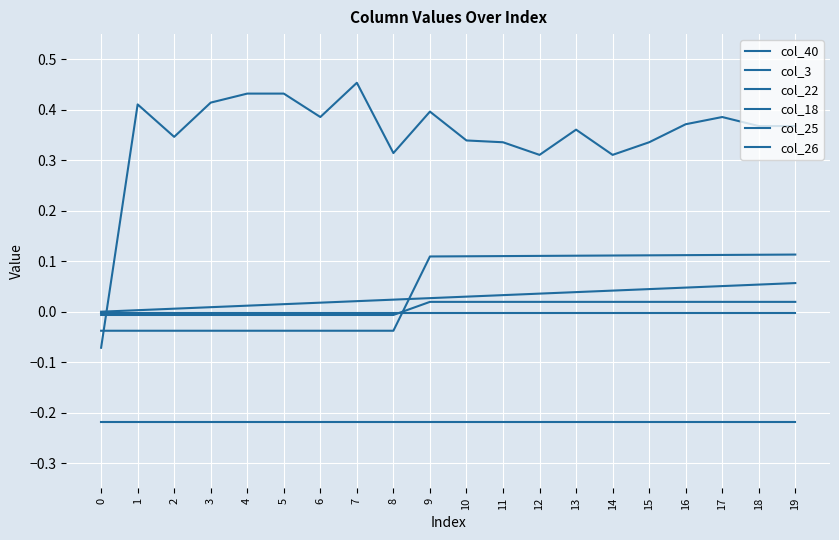

Which series has the largest range (max minus min)?

col_3